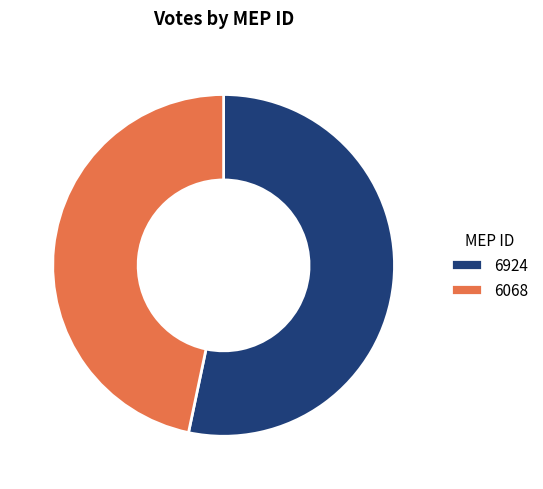

Is it true that 6924 is 41% of the pie?

False